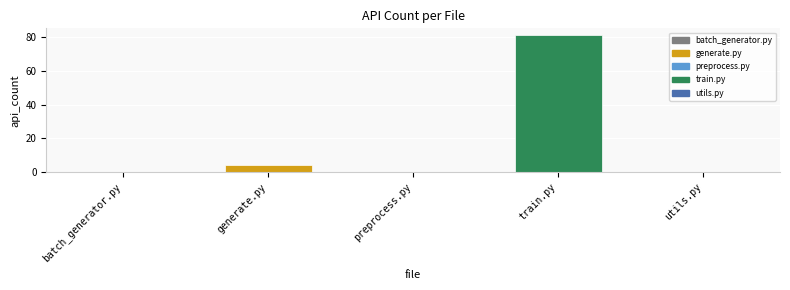

What is the difference between the values at generate.py and train.py?

77